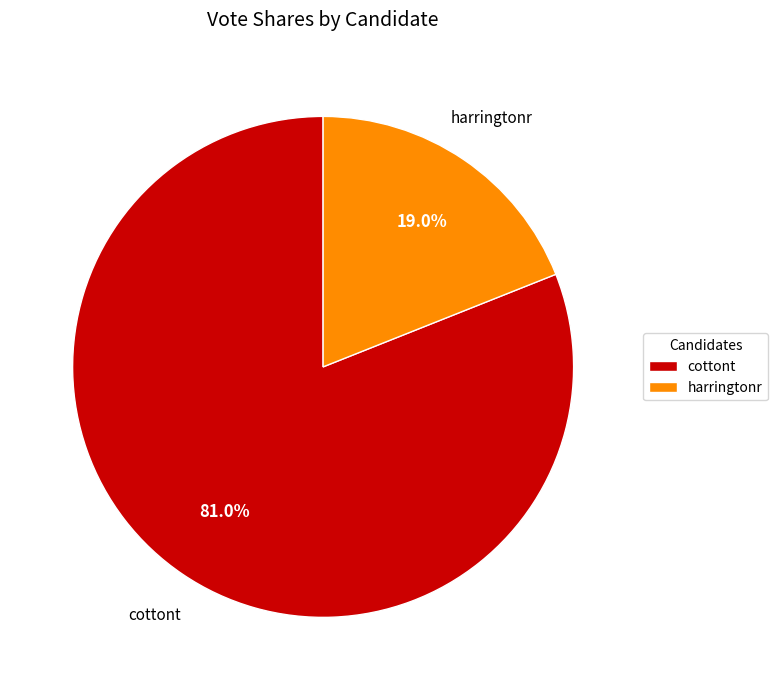

To the nearest percent, what is the average slice percentage?

50%